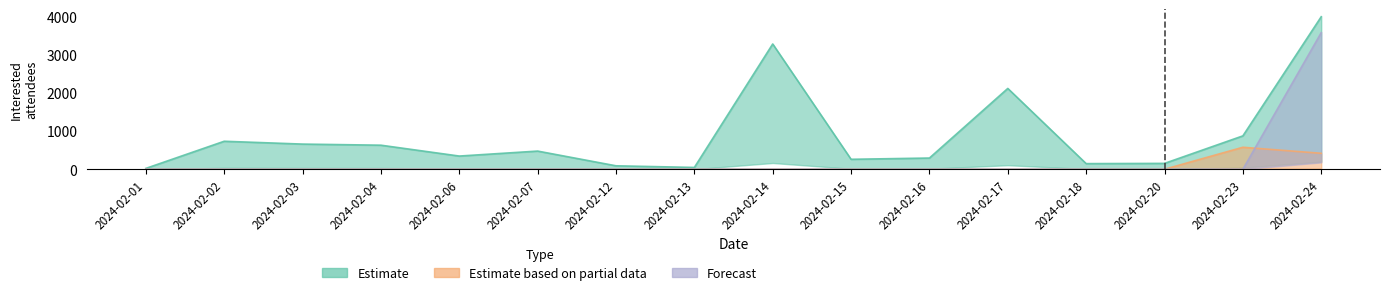

What is the sum of the Estimate values at 2024-02-01 and 2024-02-04?

651